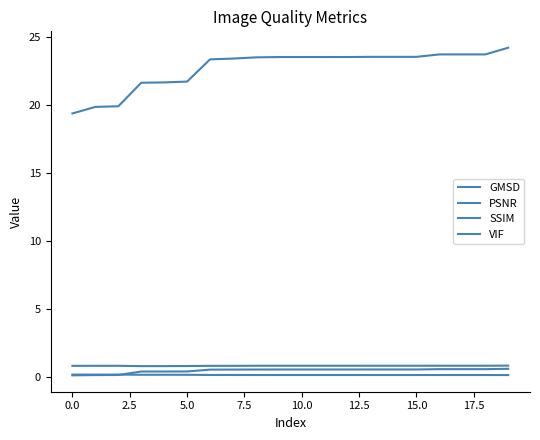

What is the value of the GMSD point at the 4th from the left?

0.1